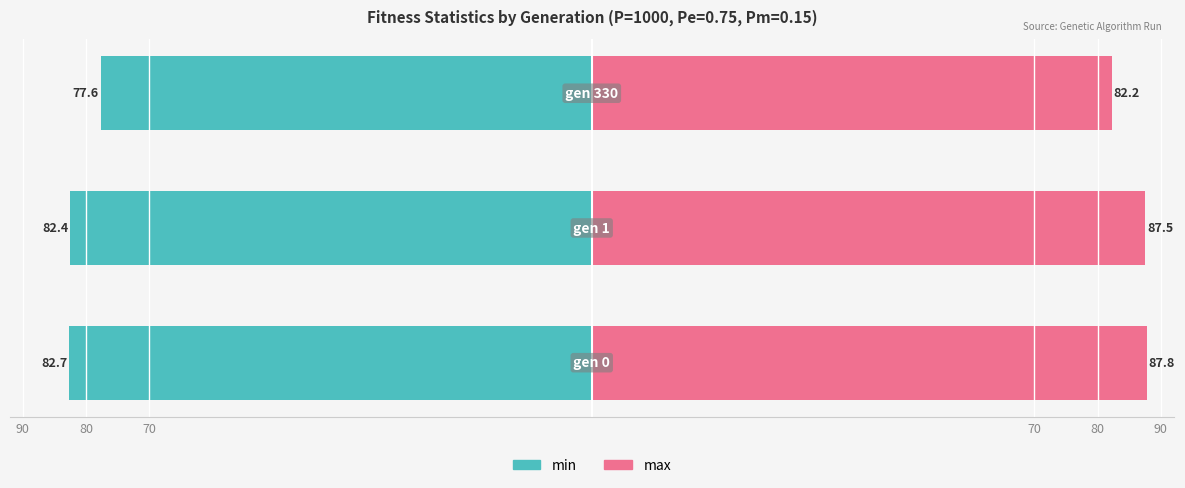

Which has a higher value, 90 or 70?

70